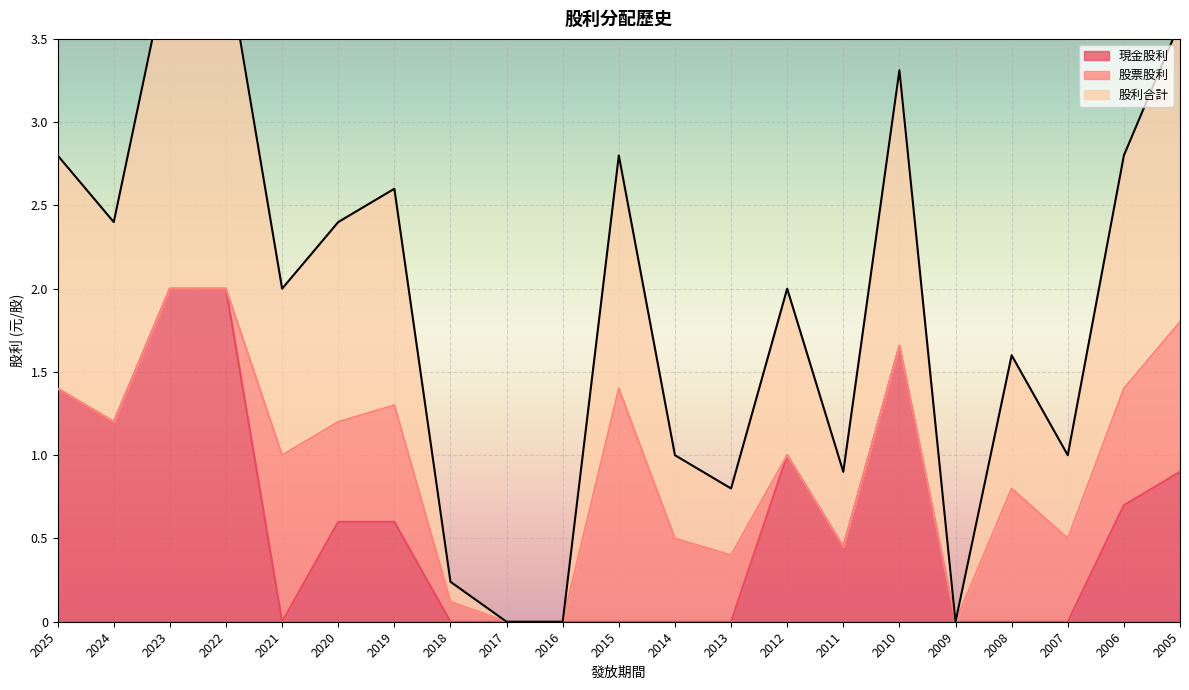

True or false: 股利合計 and 現金股利 cross at least once.

False